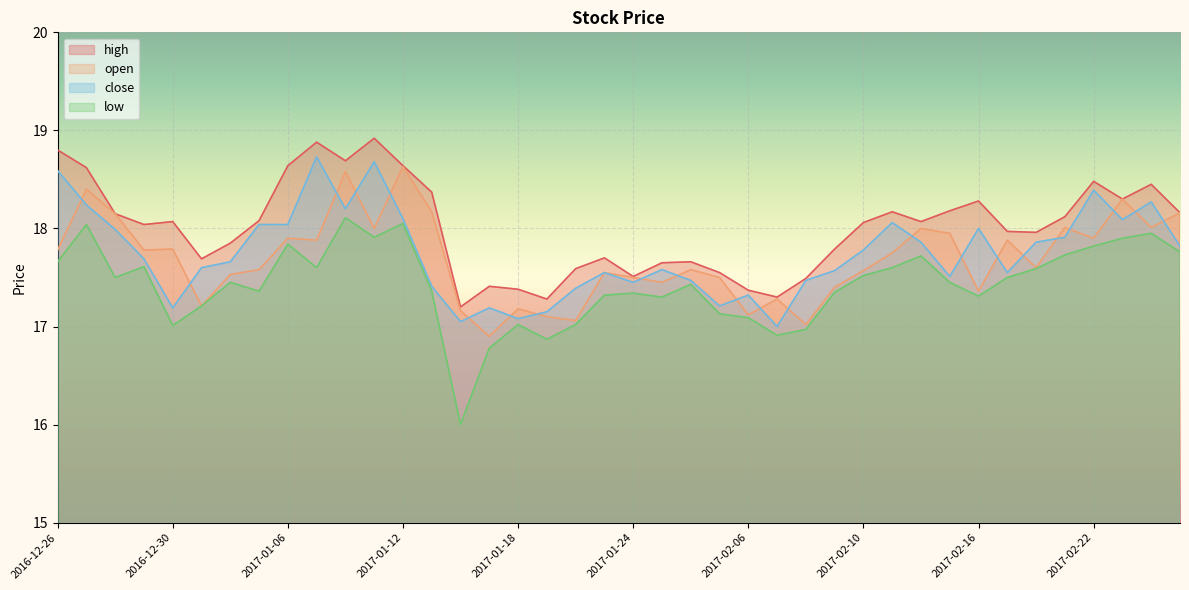

True or false: low and open cross at least once.

False